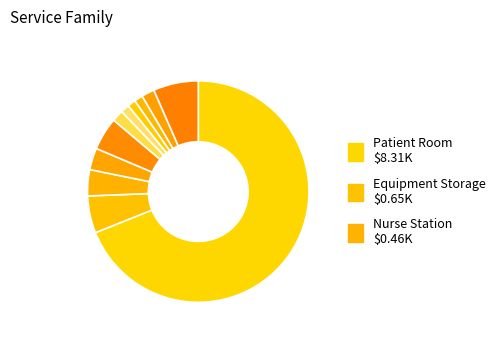

How many segments does this pie chart have?

11